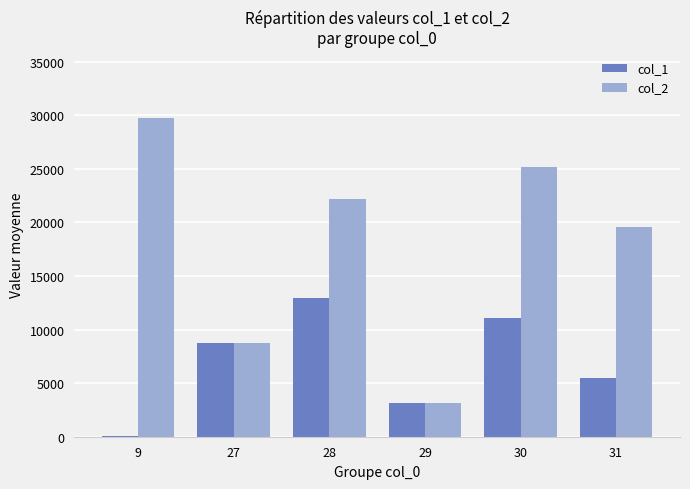

Which series has the largest total across all categories?

col_2